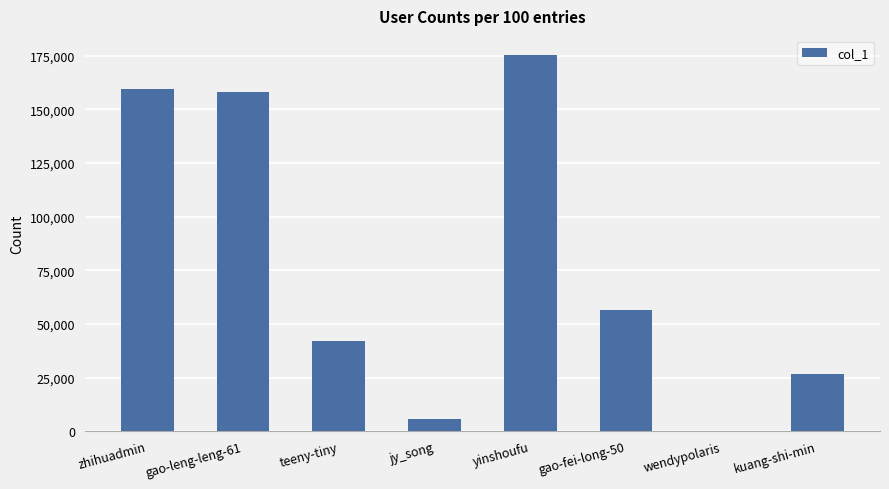

How many categories are shown in the chart?

8